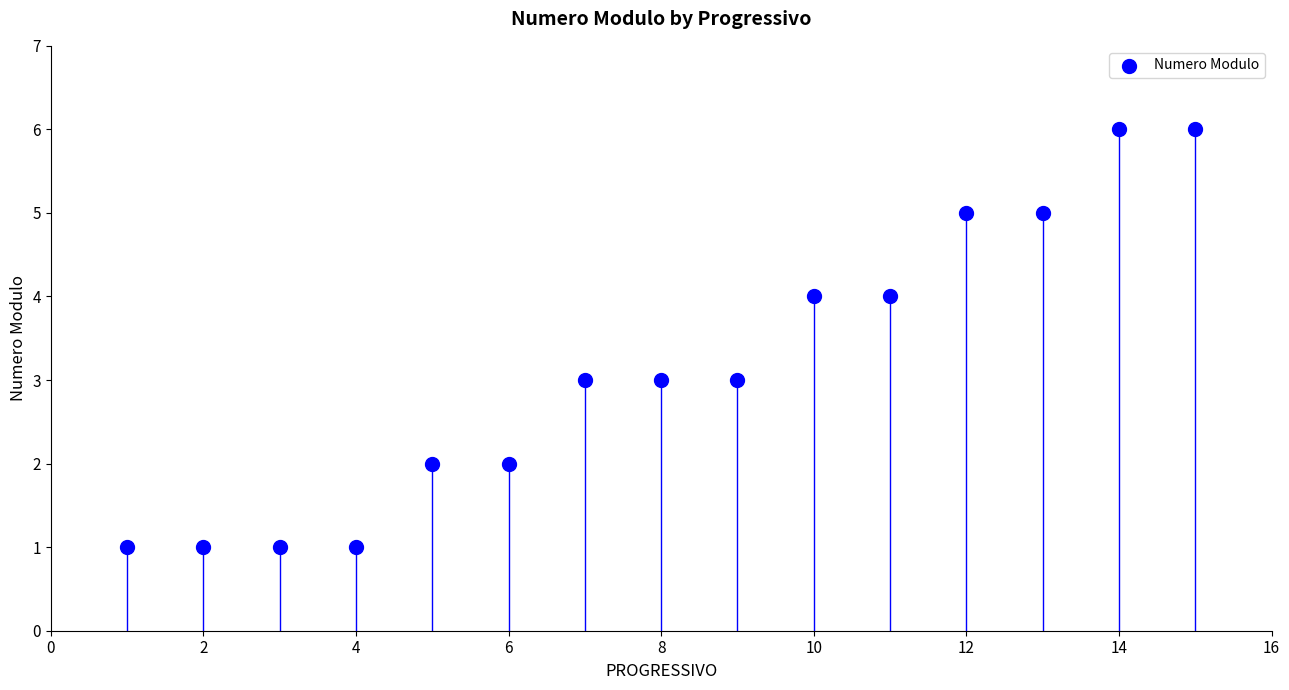

What is the range of X values (max minus min)?

14